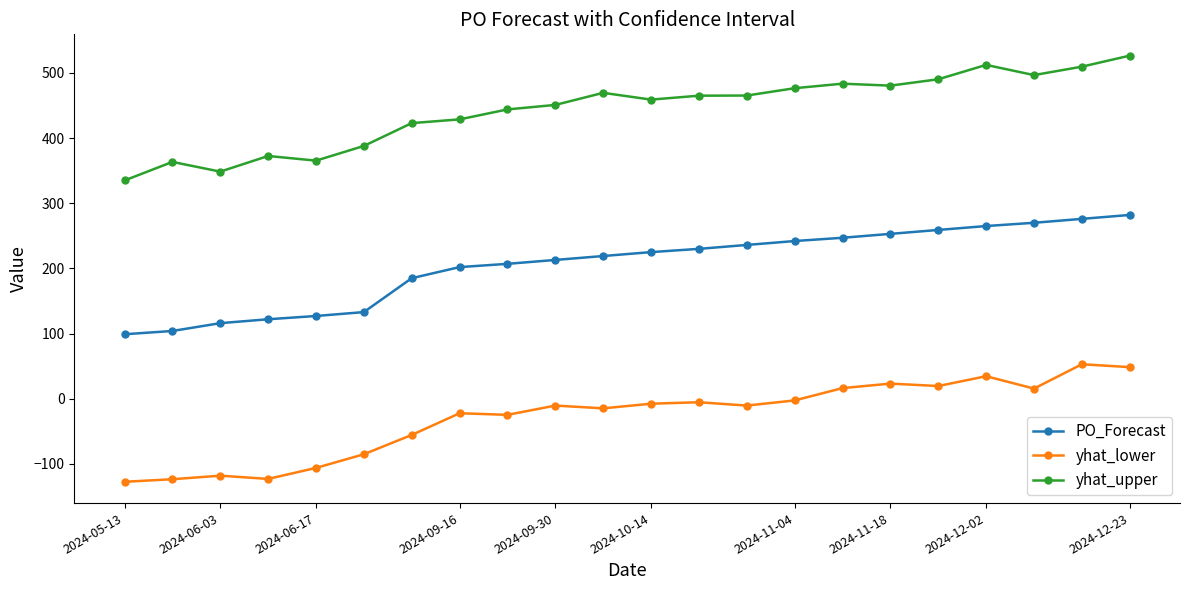

List the series in order of their peak value, lowest first.

yhat_lower, PO_Forecast, yhat_upper